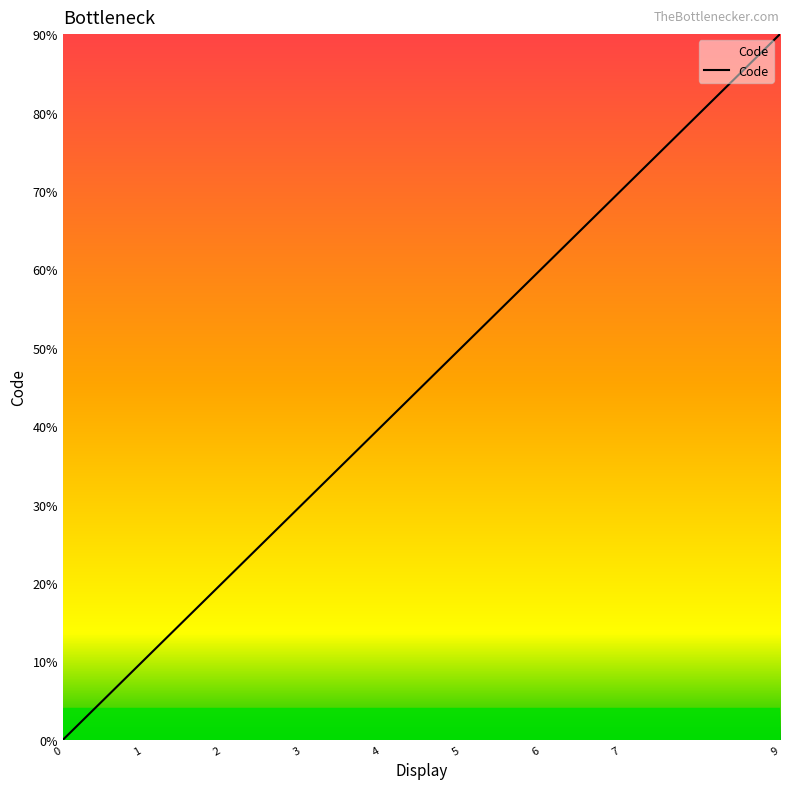

Does the chart display data point markers on the line(s)?

No